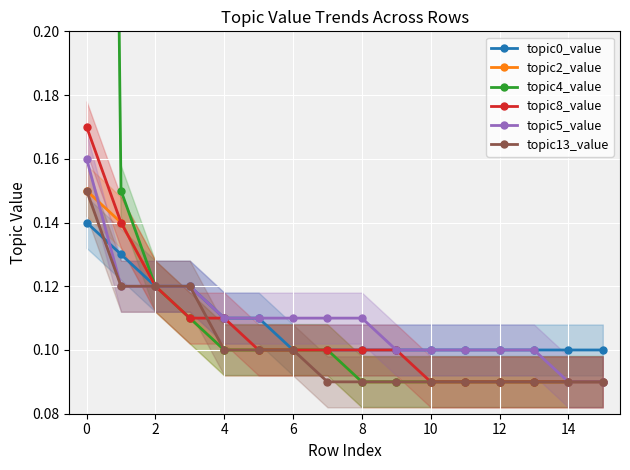

True or false: topic8_value has a value of 0.2 at 2.

False